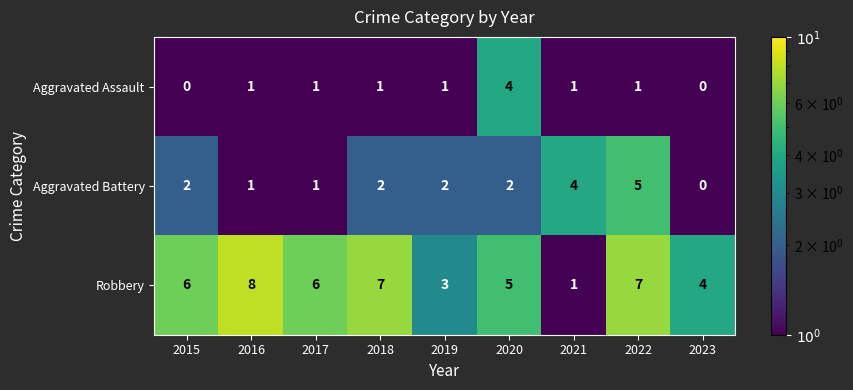

How many Robbery values are between 4 and 7?

6